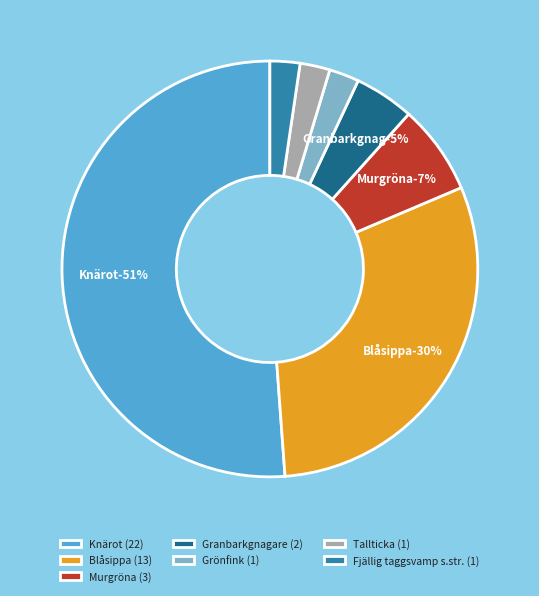

What is the ratio of the value at Fjällig taggsvamp s.str. to the value at Granbarkgnagare?

0.5